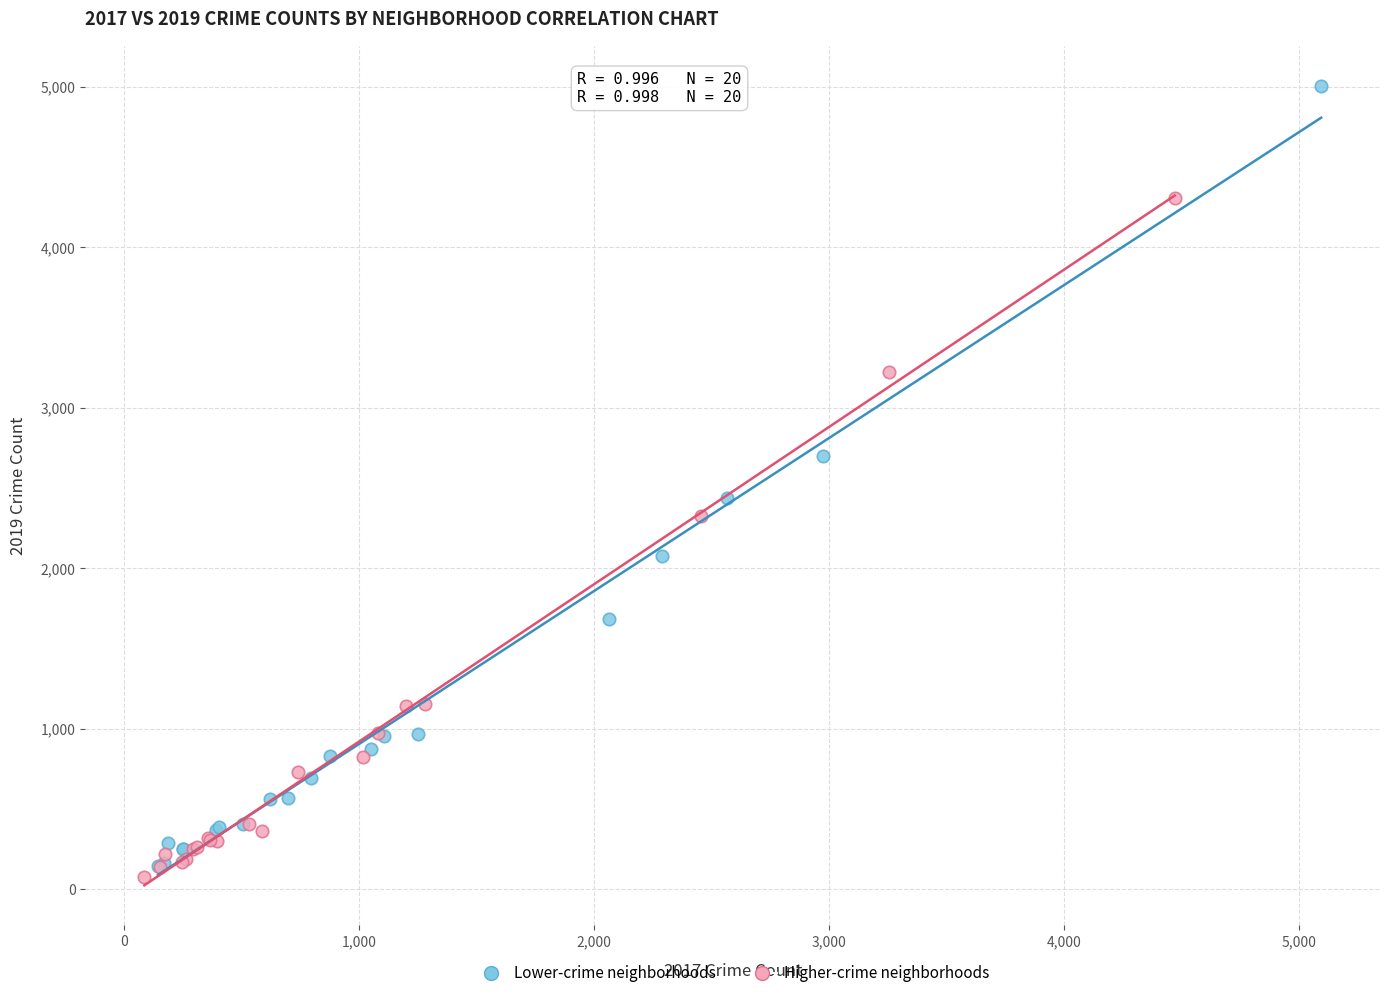

Which series contains the highest Y value?

Lower-crime neighborhoods